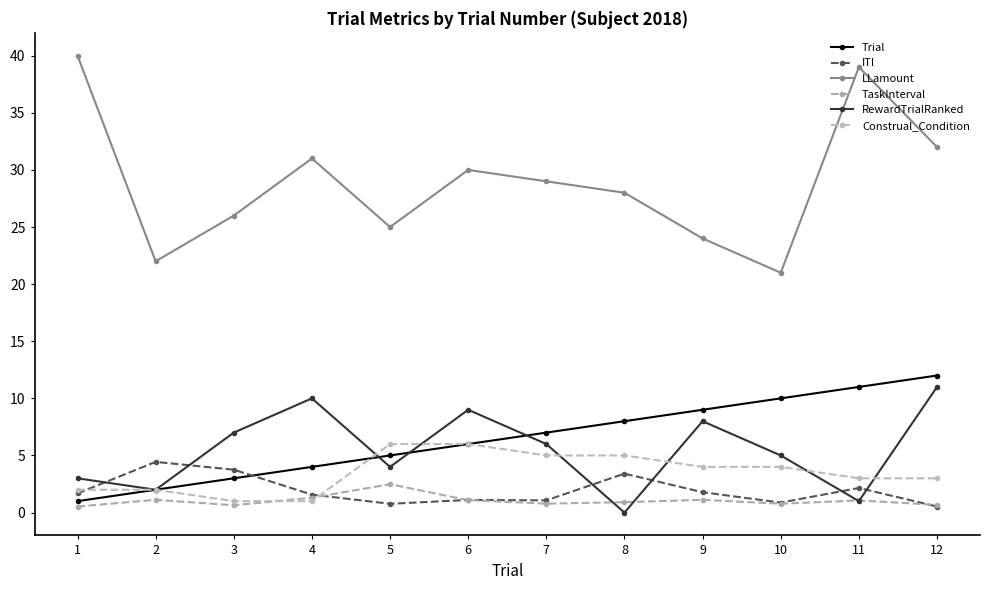

Does the chart have visible grid lines?

No